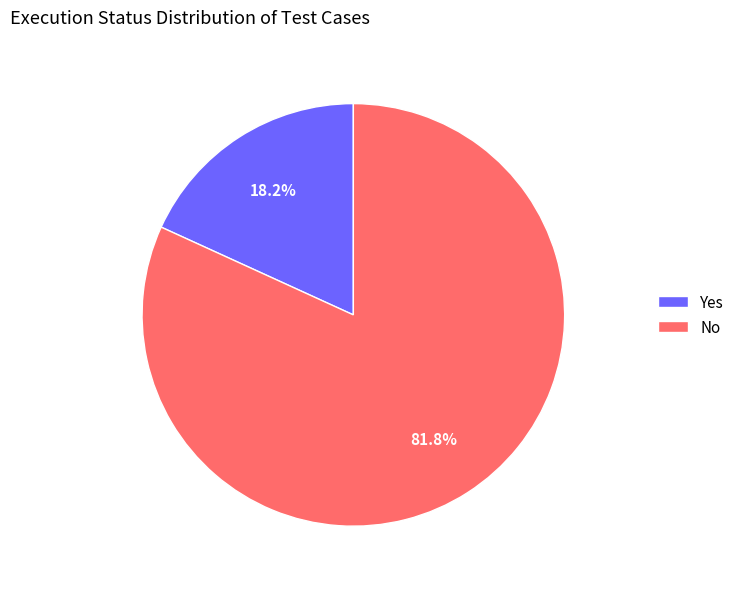

How many segments does this pie chart have?

2